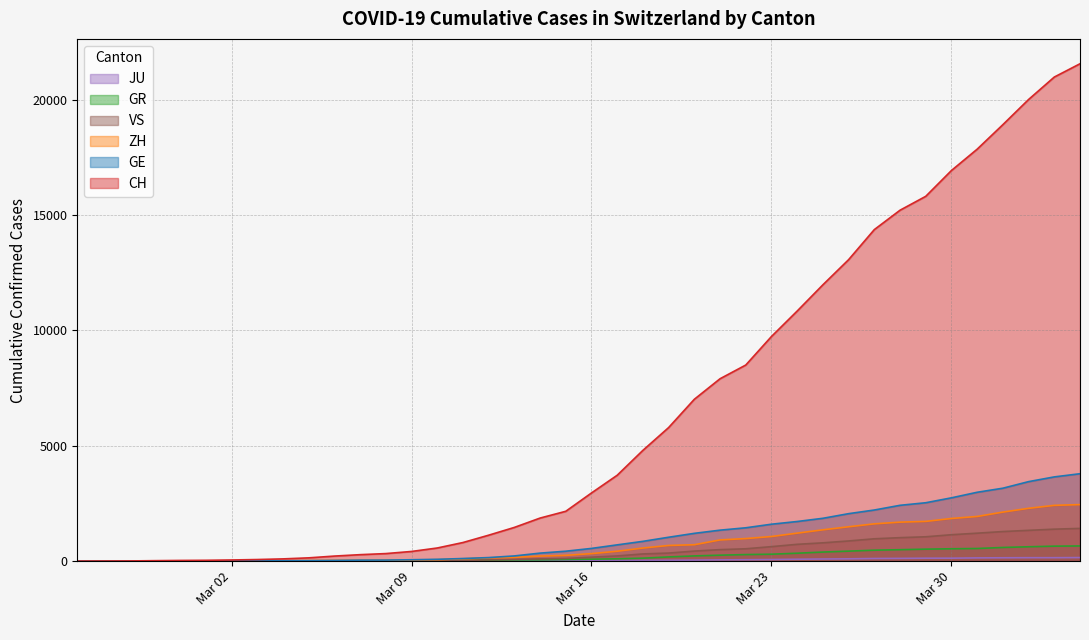

How many values in GR are above zero?

19